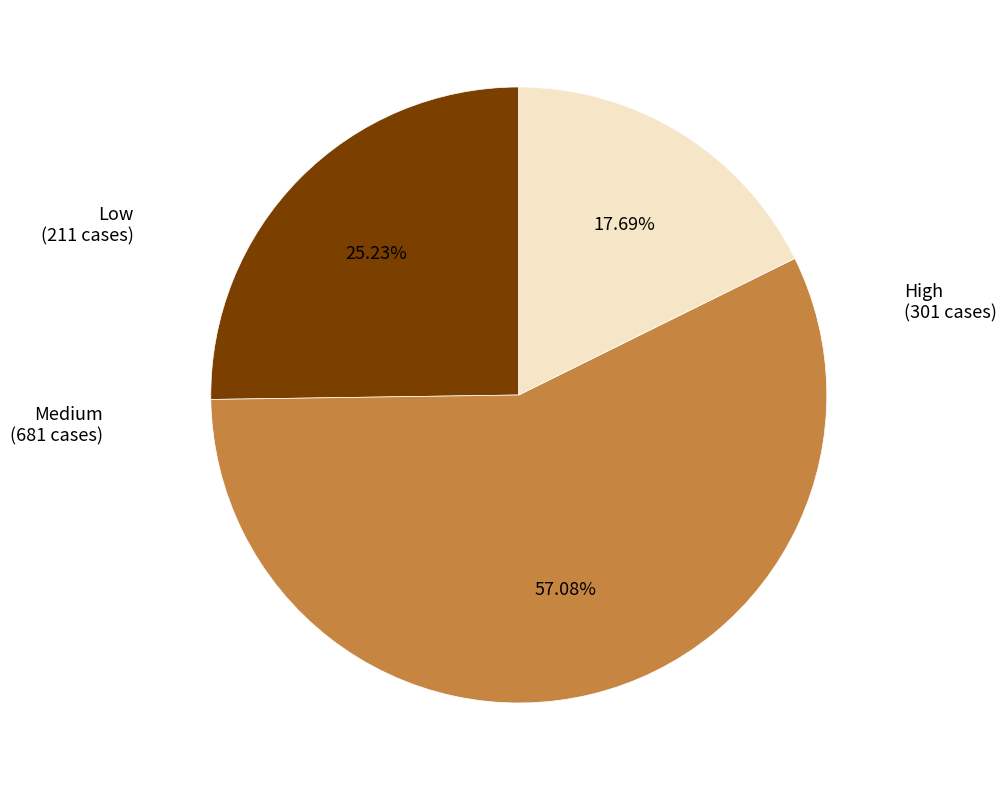

Is there any slice that represents more than half of the pie?

Yes